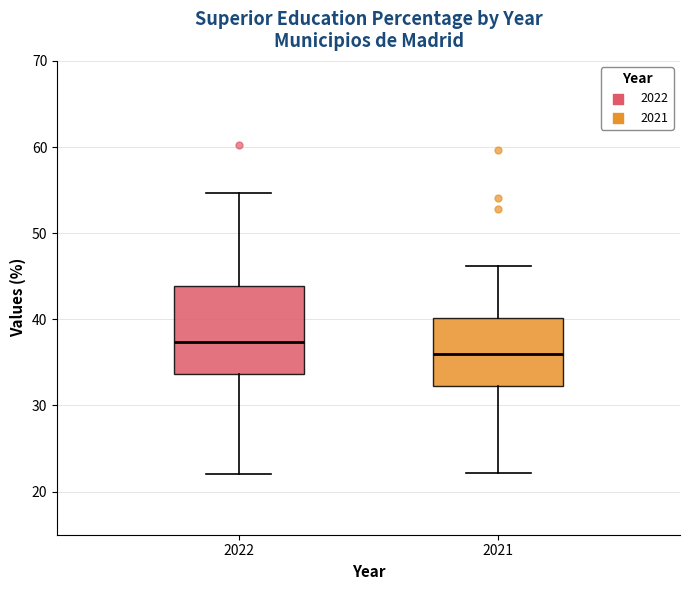

Reading left to right, transcribe this box plot: for each box, give where its median line is, the range the box spans, and where its two whiskers end, as read against the y-axis. The values are not printed on the chart, so give them approximately, as read against the axis.

2022: median 37, box 34 to 44, whiskers 22 to 55
2021: median 36, box 32 to 40, whiskers 22 to 46